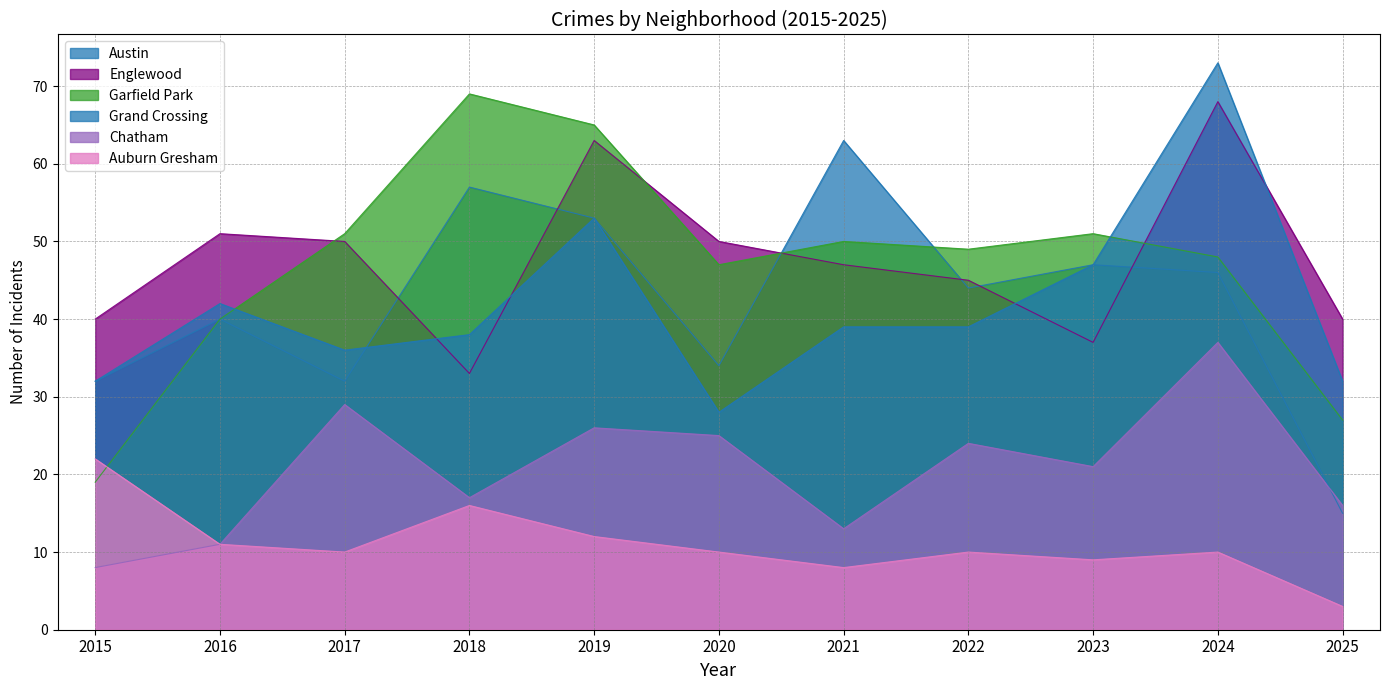

Is the value of Garfield Park at 2016 greater than the value of Austin at 2020?

Yes